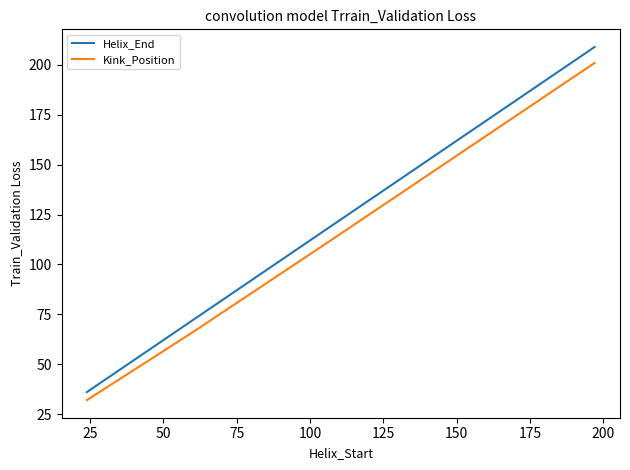

True or false: Helix_End has more than 0 points higher than both neighbors.

False